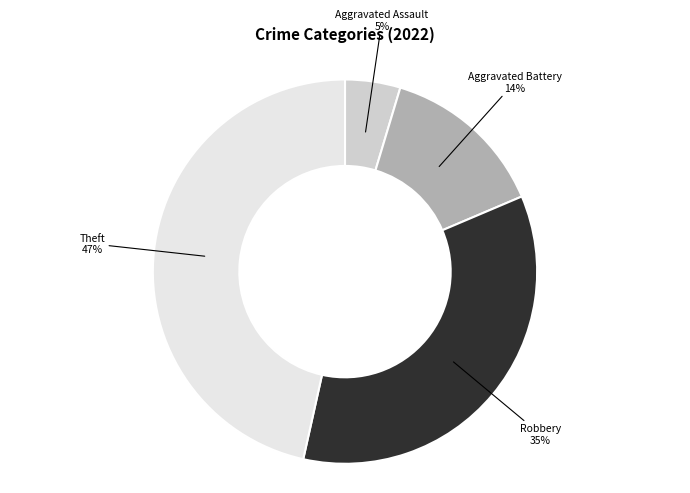

To the nearest percent, what is the average slice percentage?

25%